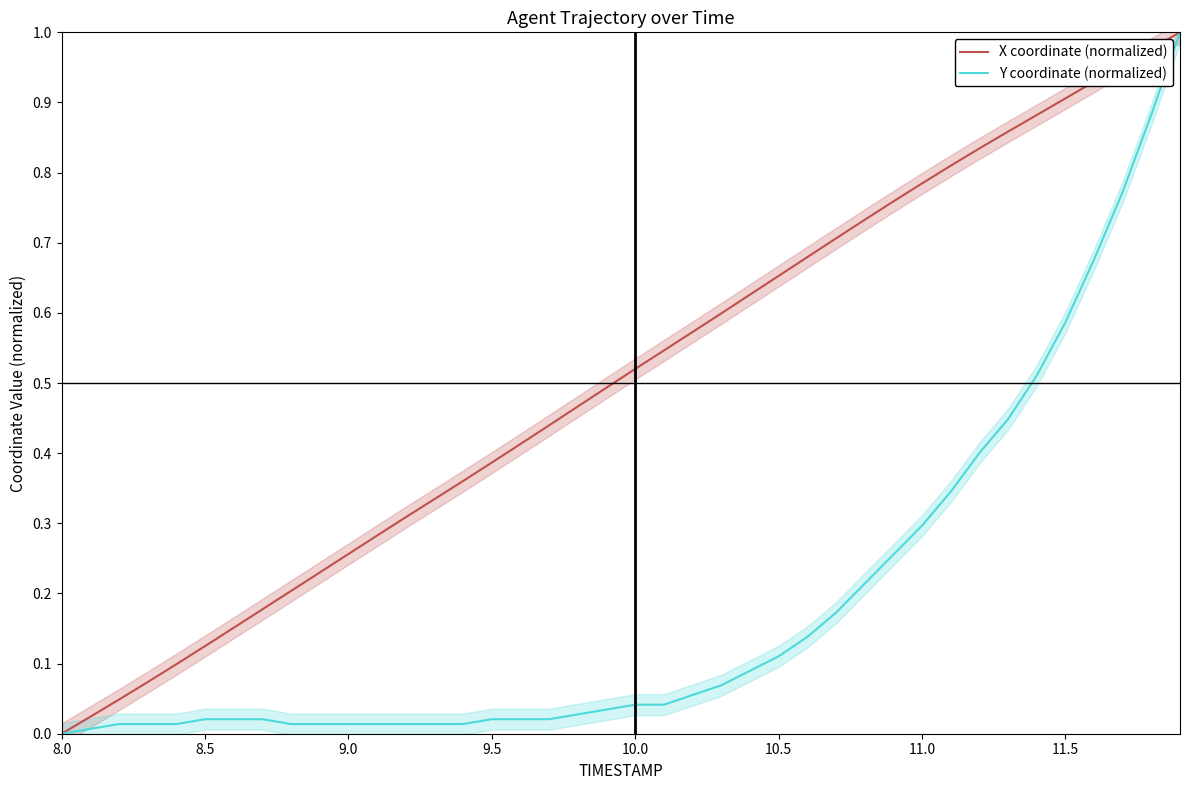

List the series in order of their overall mean, lowest first.

Y coordinate (normalized), X coordinate (normalized)